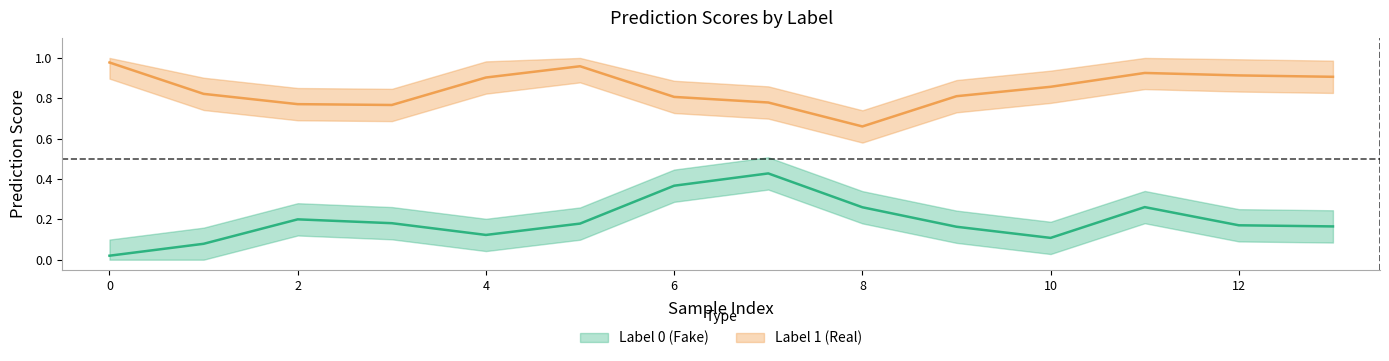

Which series has the widest spread of values?

Label 0 (Fake)